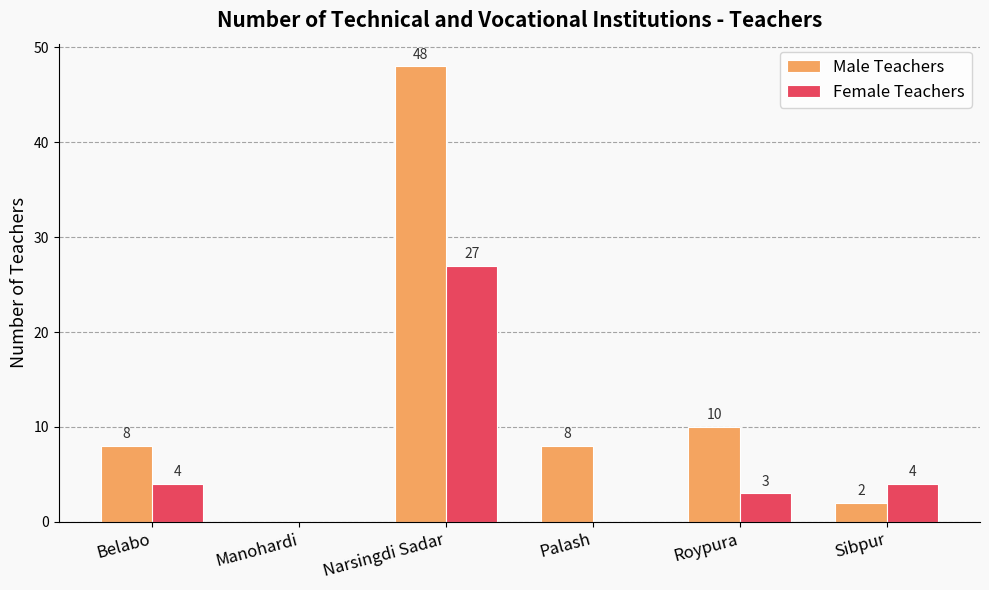

Between Manohardi and Roypura, which series saw the biggest shift?

Male Teachers